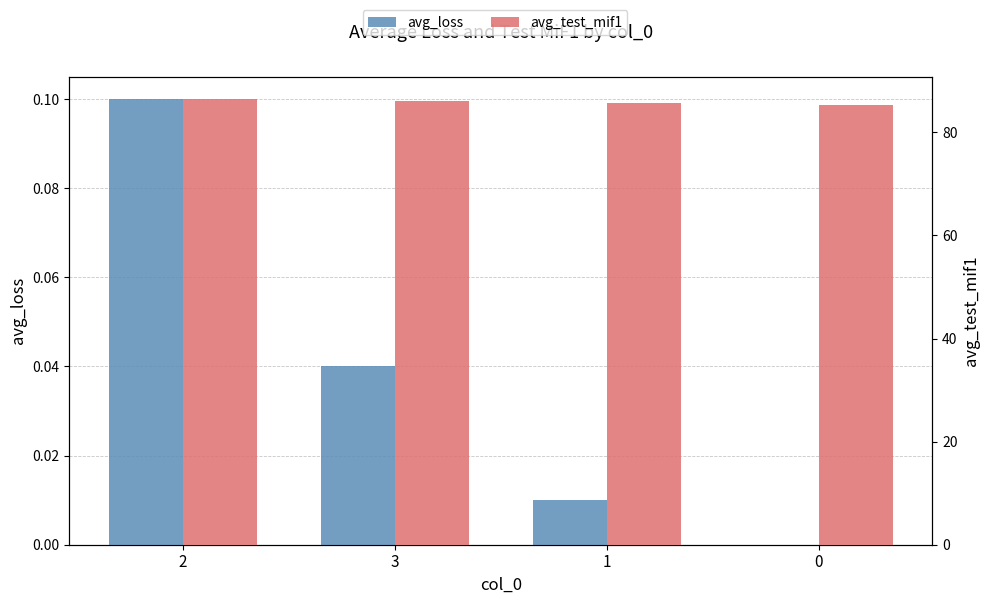

How many values in avg_loss are above zero?

3